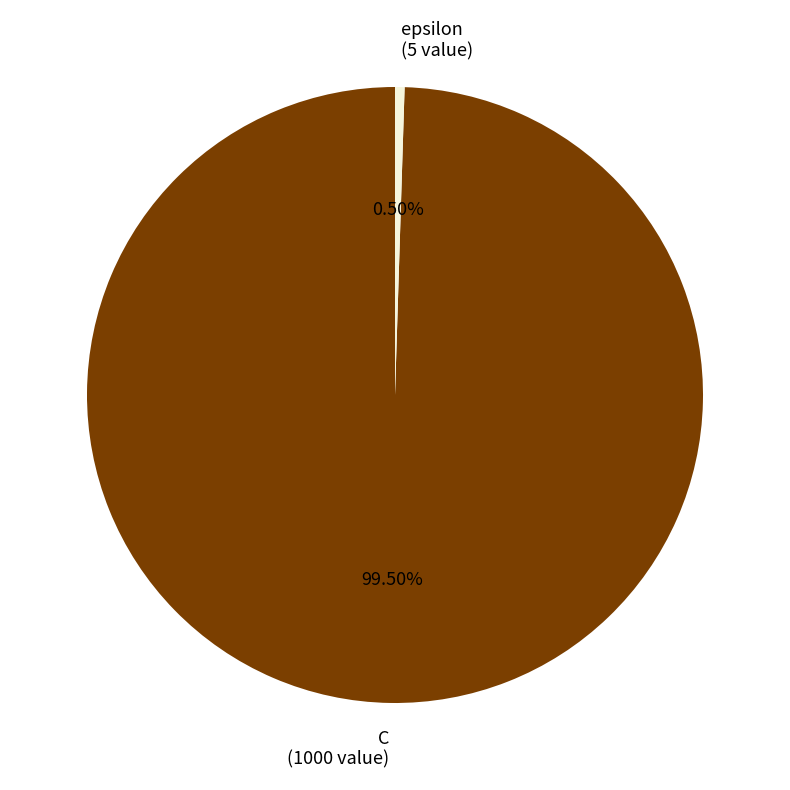

Is it true that C is 94% of the pie?

False